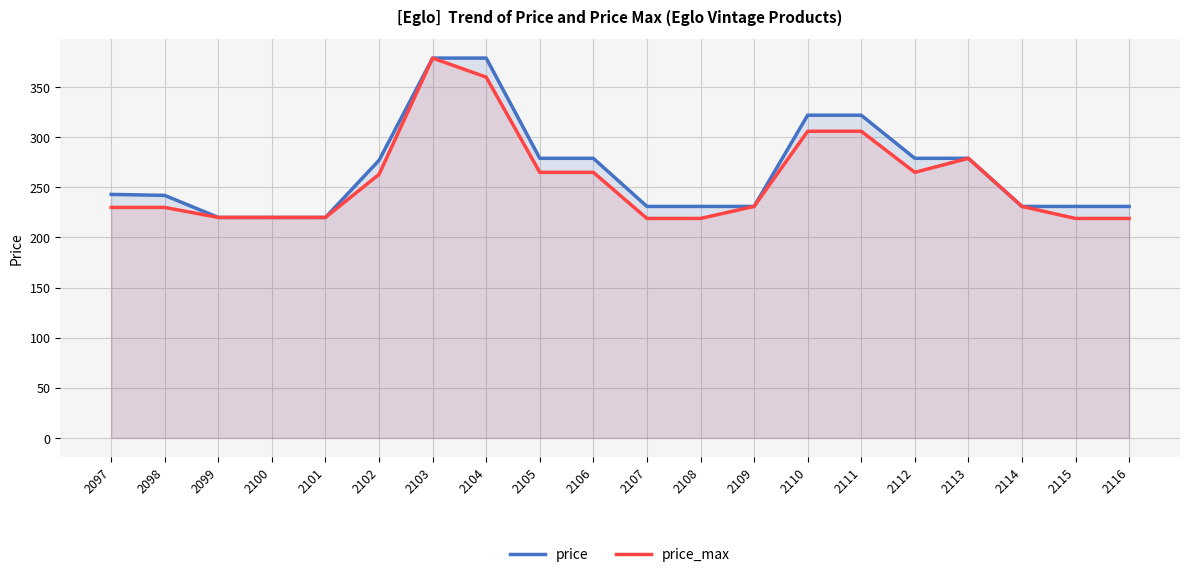

Between 2113 and 2116, which is larger?

2113